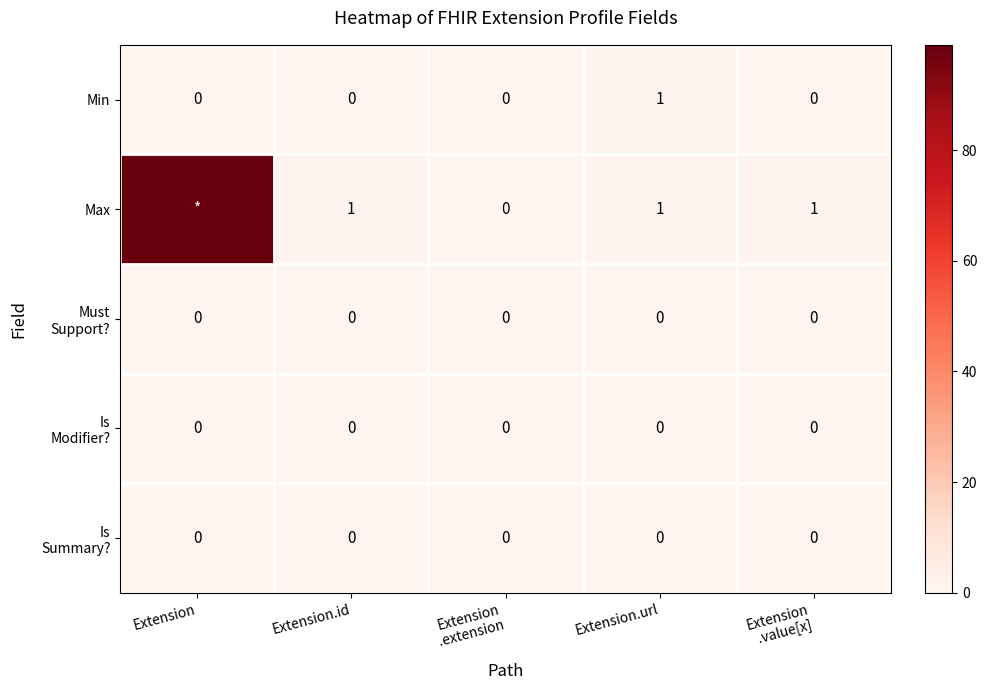

How many Min values are between 0 and 1?

5